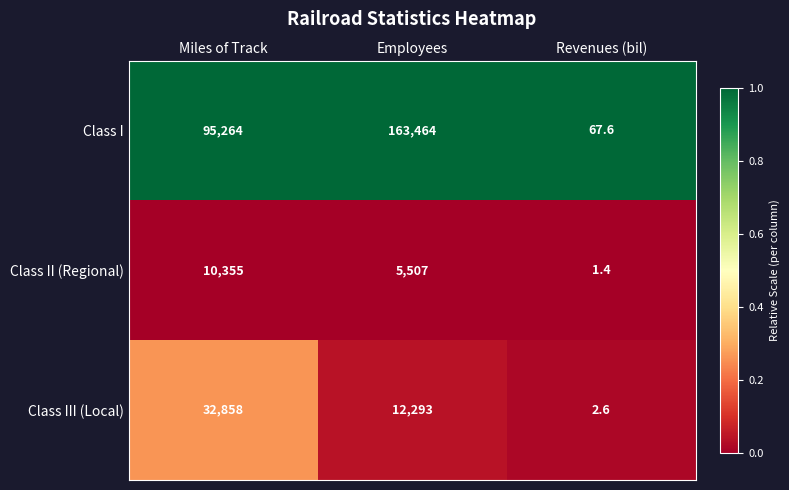

True or false: Class II (Regional) has a value of 0.5 at Revenues (bil).

False